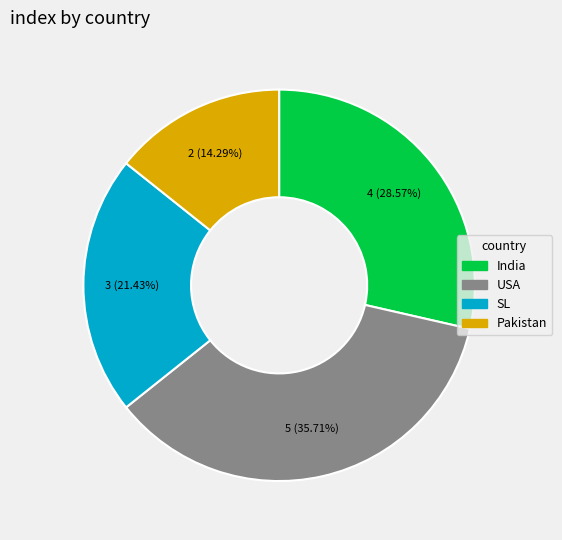

Is it true that Pakistan is 14% of the pie?

True